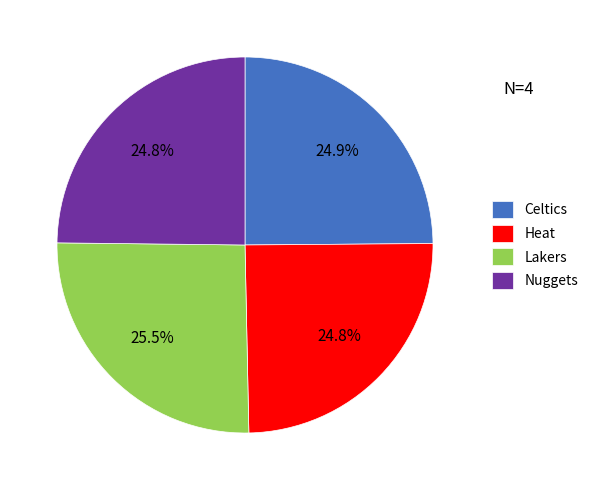

Is the sum of Nuggets and Celtics greater than half?

No